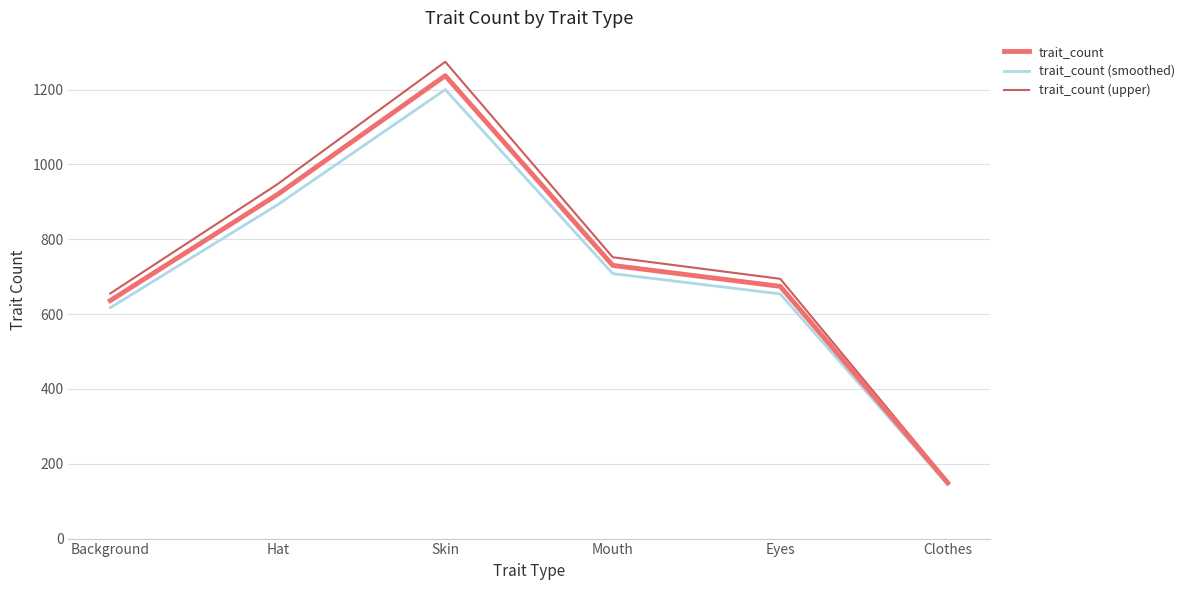

What is the approximate value of trait_count at Mouth?

730.0